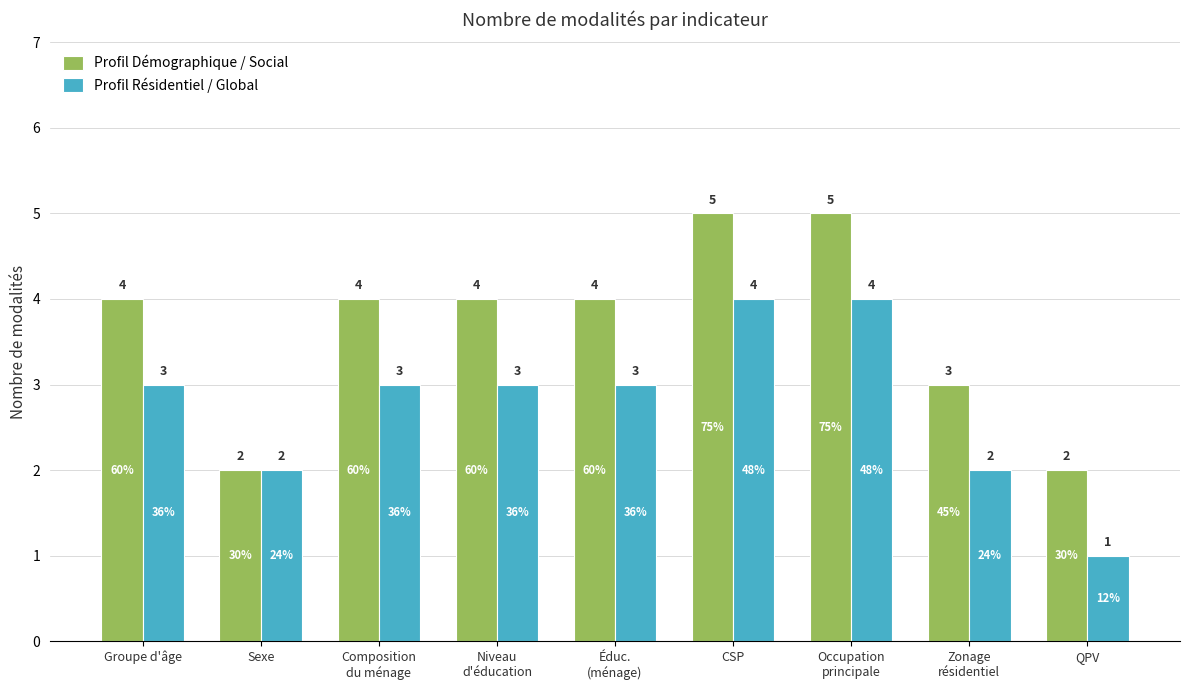

Is it true that Profil Résidentiel / Global equals 3 at Occupation
principale?

False